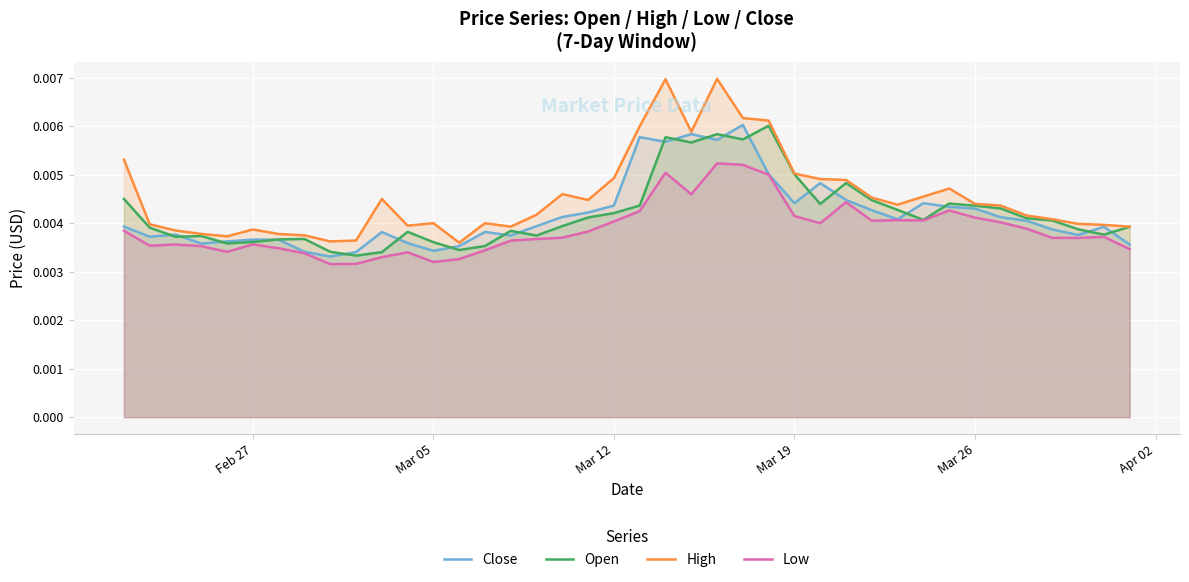

True or false: Open and Low intersect in this chart.

False